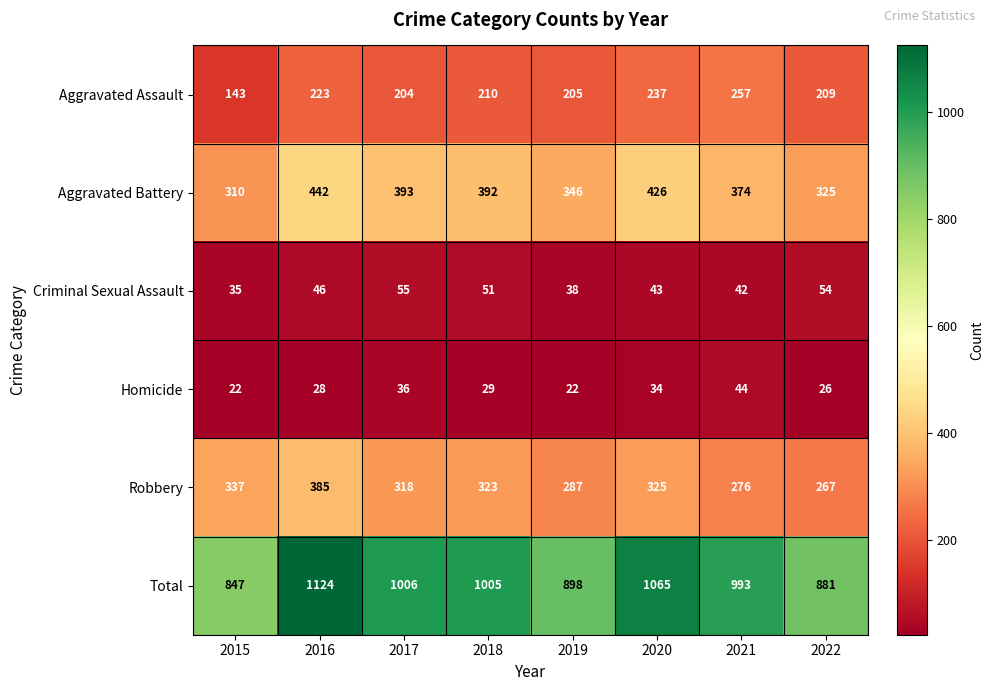

What is the difference between the highest and lowest values at 2019?

876